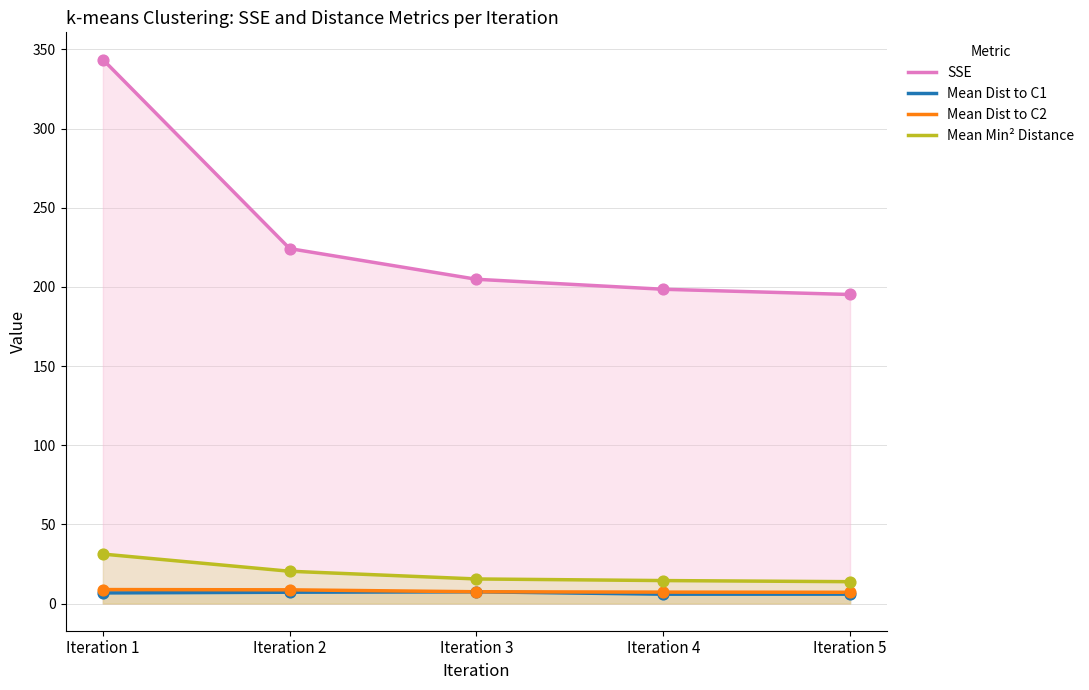

Which series has the largest total across all categories?

SSE